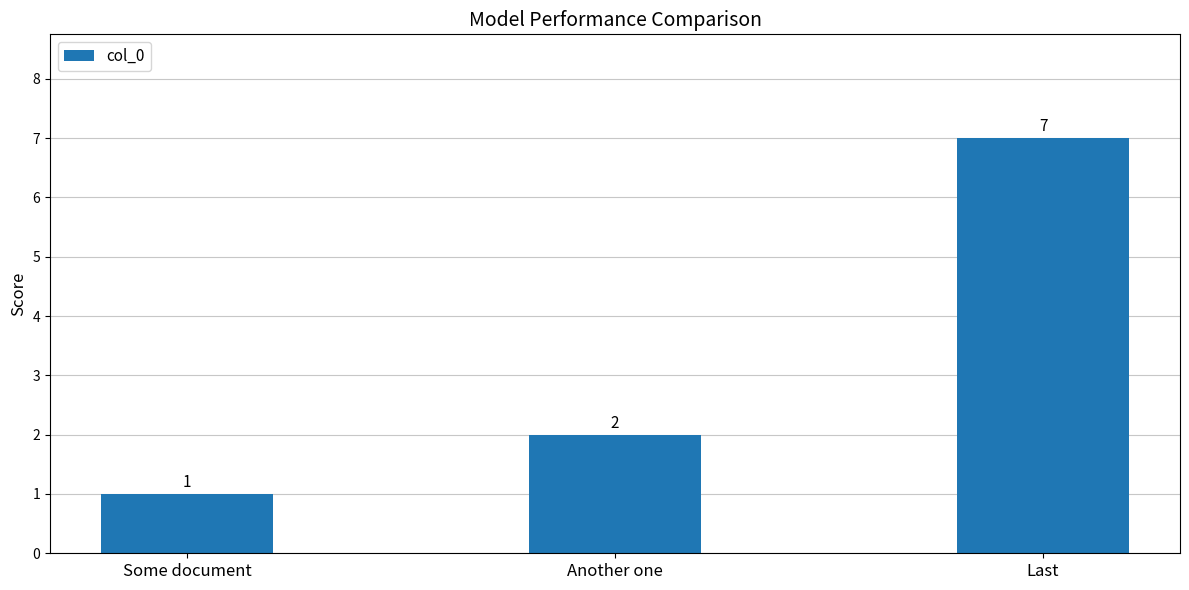

Reading left to right, list all the values displayed in this chart.

Some document=1	Another one=2	Last=7